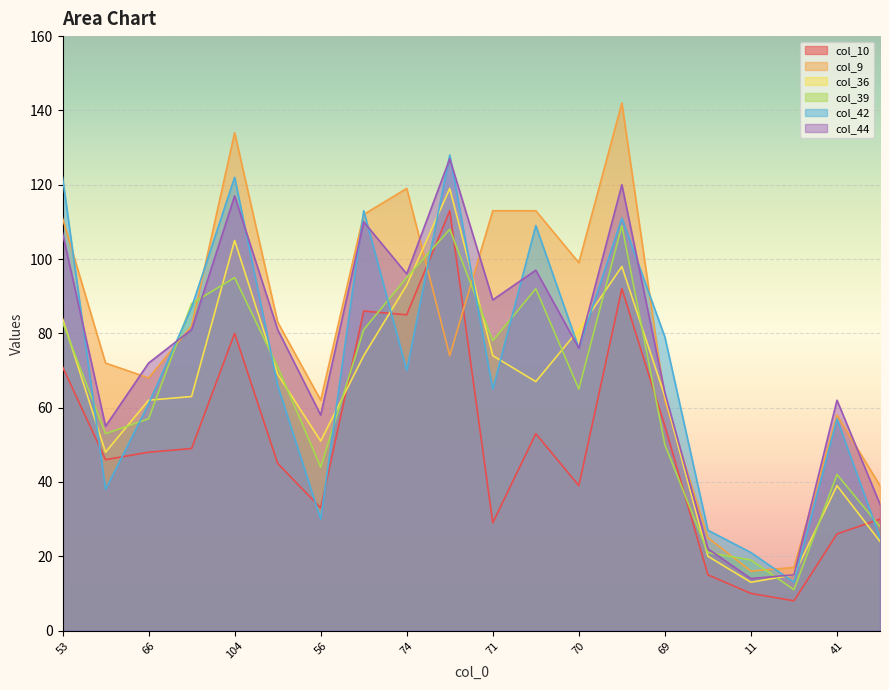

What is the difference between the maximum and minimum values in the col_36 series?

106